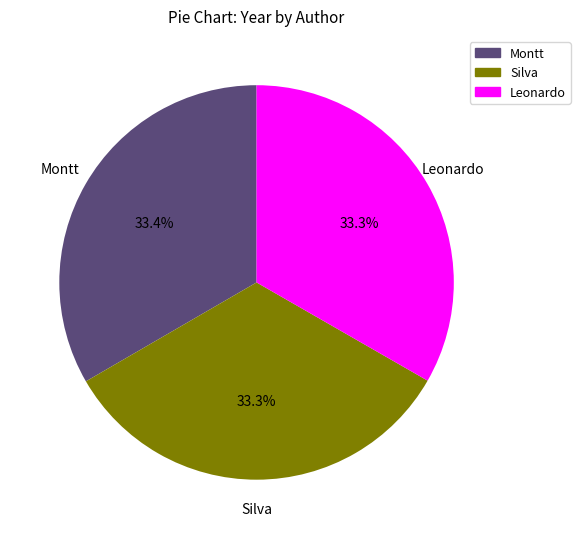

How many slices are in this pie chart?

3